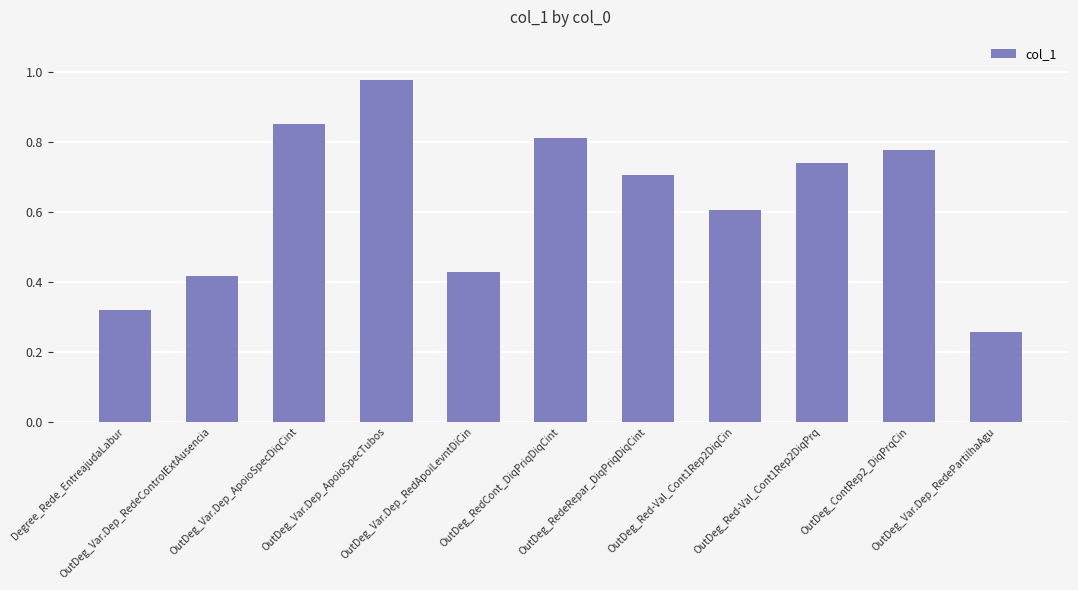

What is the sum of all values?

6.9